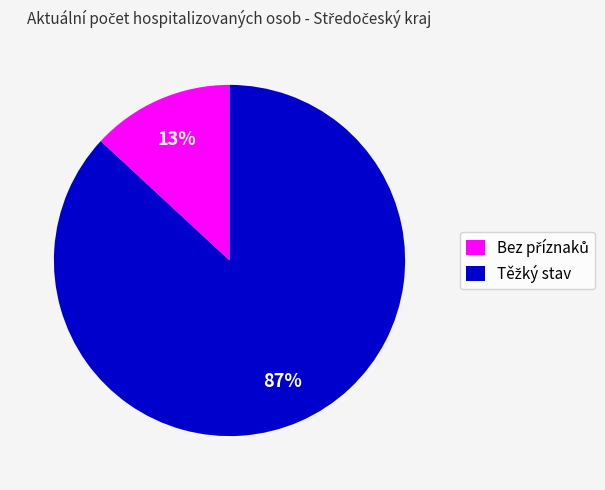

To the nearest percent, what is the difference between the largest and smallest slice percentages?

74%